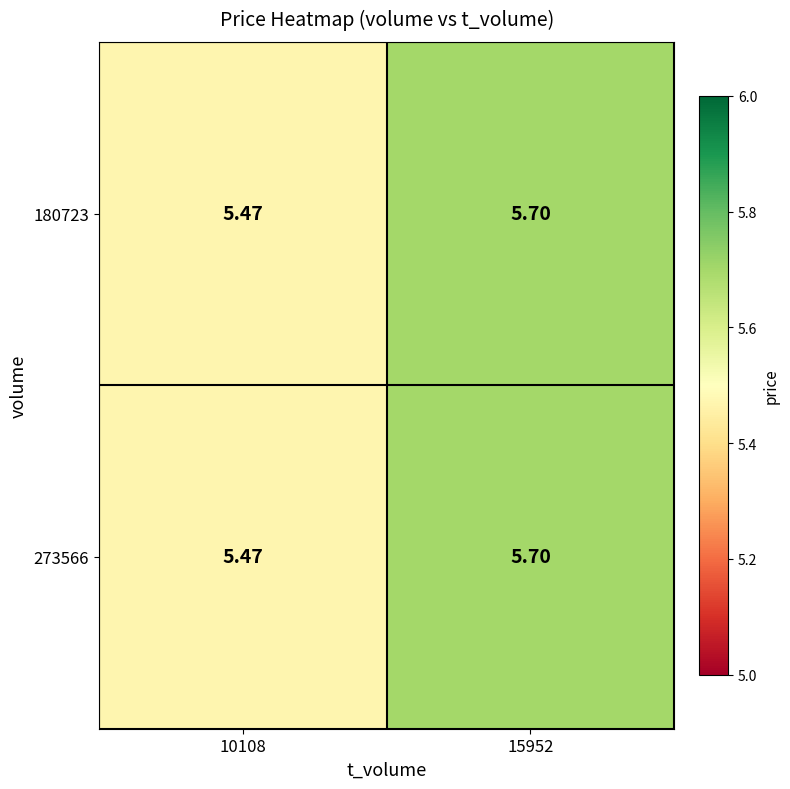

At how many categories does at least one series exceed 5?

2